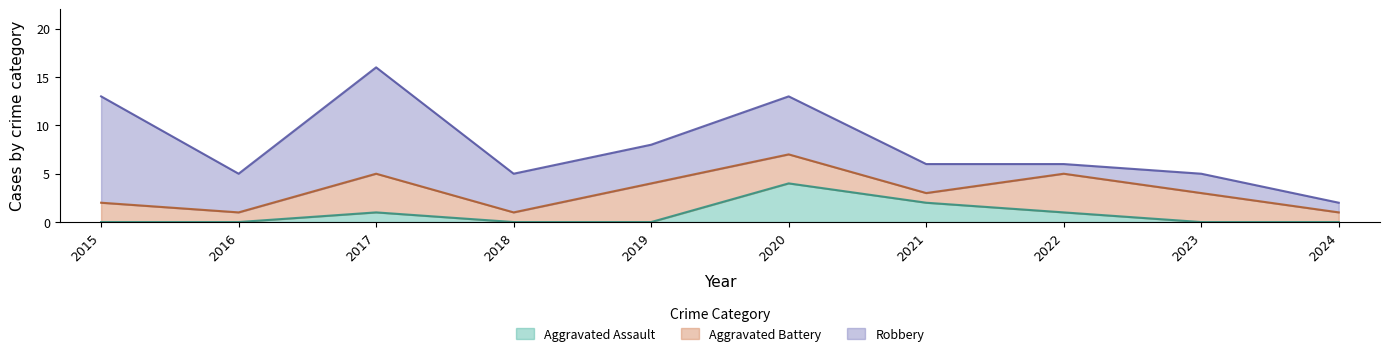

Which series has the widest spread of values?

Robbery